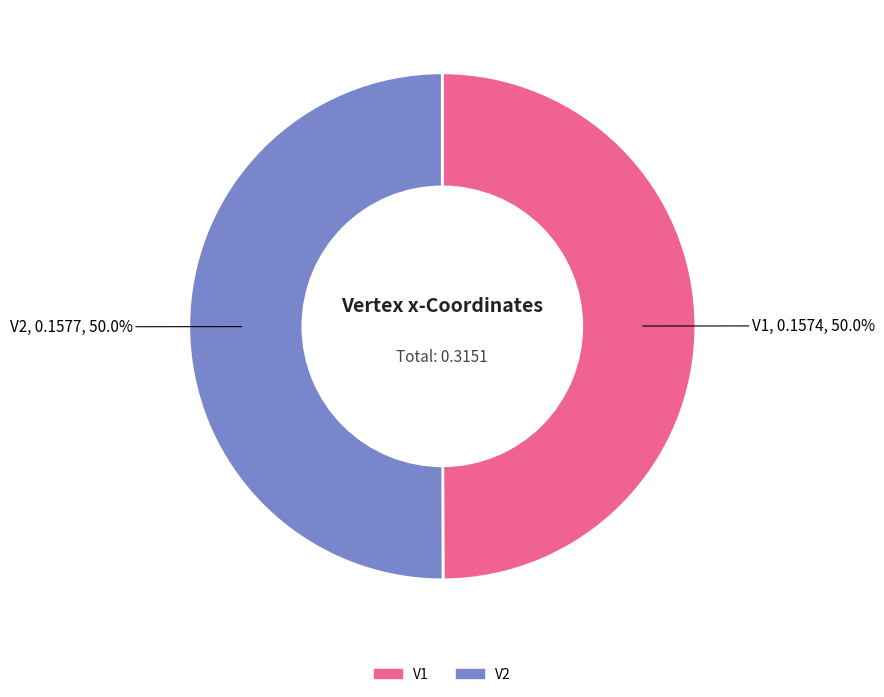

True or false: V1 accounts for 61% of the total.

False